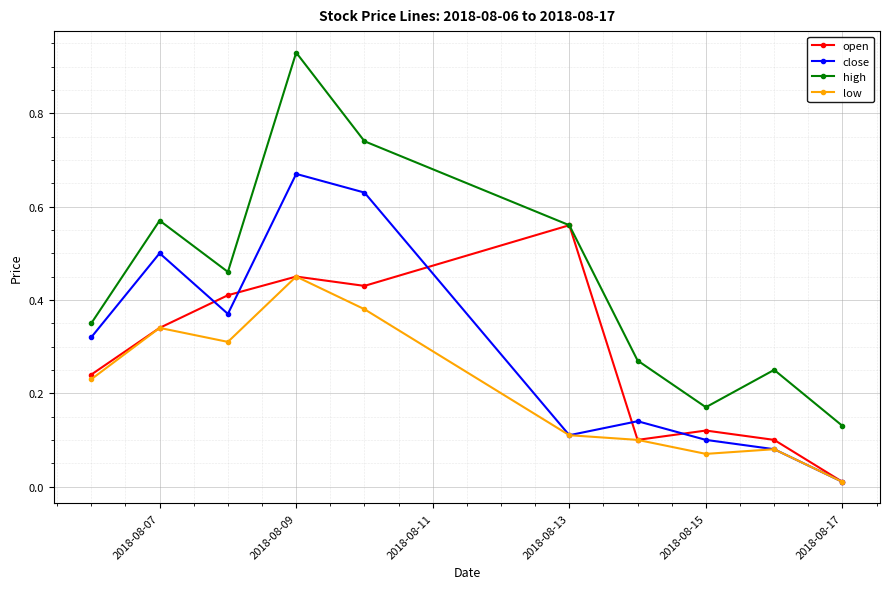

Which series has the largest range (max minus min)?

high